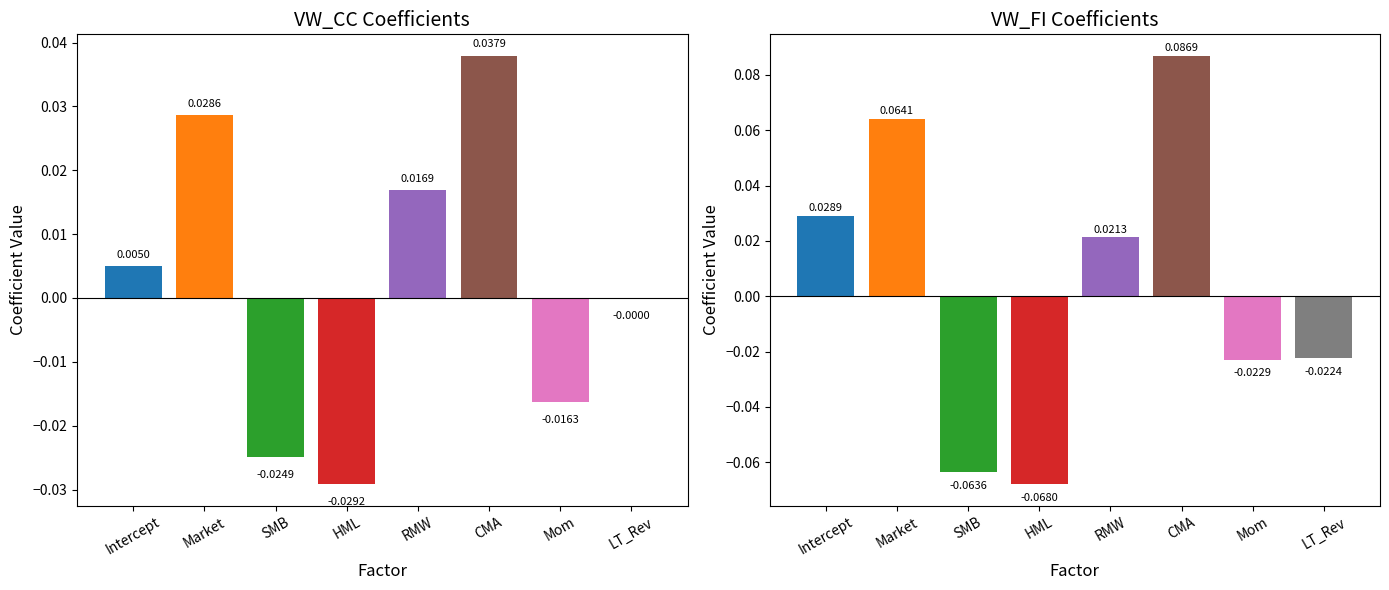

Between Market and HML, which series saw the biggest shift?

VW_FI